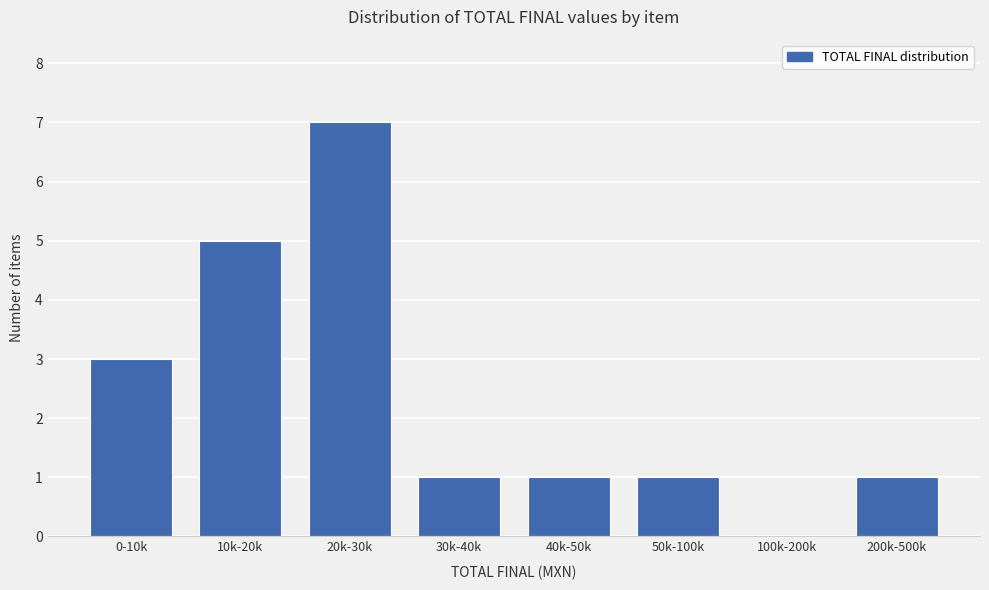

Reading left to right, list all the values displayed in this chart.

0-10k=3	10k-20k=5	20k-30k=7	30k-40k=1	40k-50k=1	50k-100k=1	100k-200k=0	200k-500k=1